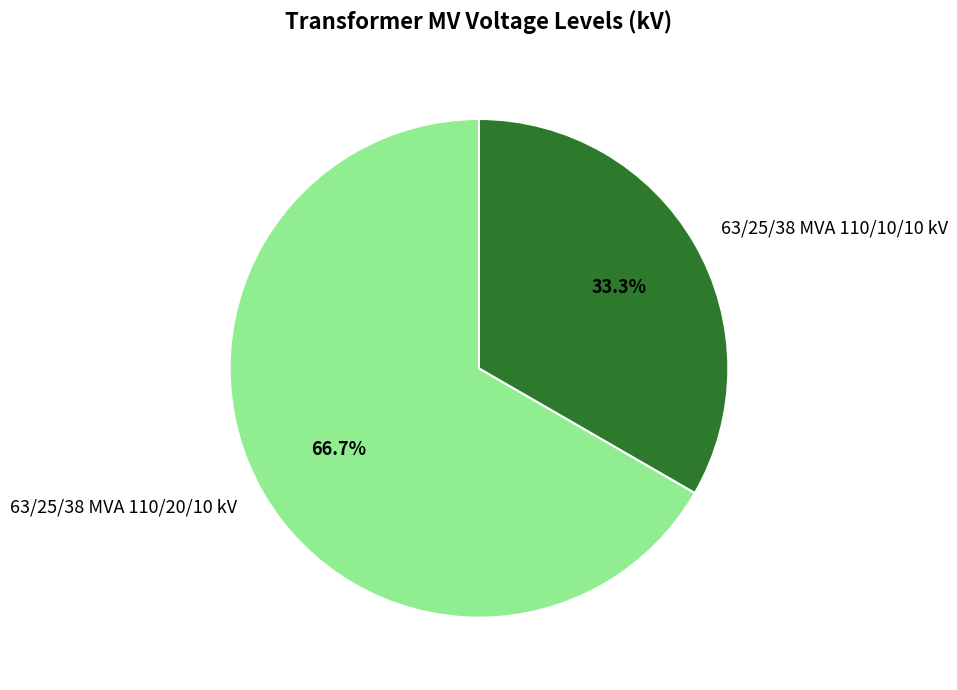

What is the smallest slice in the pie chart?

63/25/38 MVA 110/10/10 kV